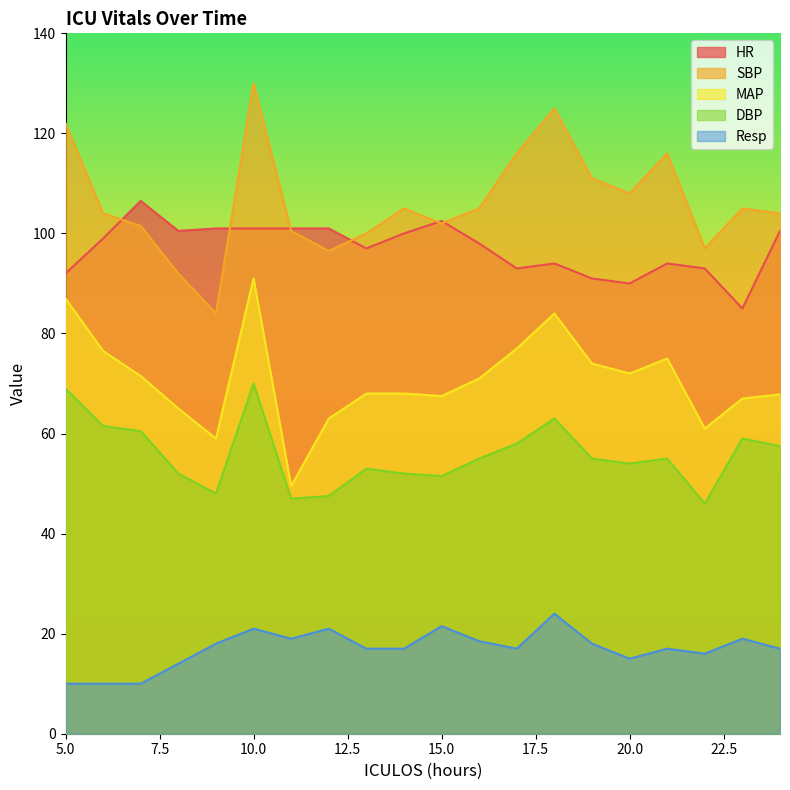

Reading right to left, what are all the values shown in this chart?

HR: 24=100.5	23=85.0	22=93.0	21=94.0	20=90.0	19=91.0	18=94.0	17=93.0	16=98.0	15=102.5	14=100.0	13=97.0	12=101.0	11=101.0	10=101.0	9=101.0	8=100.5	7=106.5	6=99.0	5=92.0
SBP: 24=104.0	23=105.0	22=97.0	21=116.0	20=108.0	19=111.0	18=125.0	17=116.0	16=105.0	15=102.0	14=105.0	13=100.0	12=96.5	11=100.5	10=130.0	9=84.0	8=92.0	7=101.5	6=104.0	5=122.0
MAP: 24=67.8	23=67.0	22=61.0	21=75.0	20=72.0	19=74.0	18=84.0	17=77.0	16=71.0	15=67.5	14=68.0	13=68.0	12=63.0	11=49.5	10=91.0	9=59.0	8=65.0	7=71.5	6=76.5	5=87.0
DBP: 24=57.5	23=59.0	22=46.0	21=55.0	20=54.0	19=55.0	18=63.0	17=58.0	16=55.0	15=51.5	14=52.0	13=53.0	12=47.5	11=47.0	10=70.0	9=48.0	8=52.0	7=60.5	6=61.5	5=69.0
Resp: 24=17.0	23=19.0	22=16.0	21=17.0	20=15.0	19=18.0	18=24.0	17=17.0	16=18.5	15=21.5	14=17.0	13=17.0	12=21.0	11=19.0	10=21.0	9=18.0	8=14.0	7=10.0	6=10.0	5=10.0